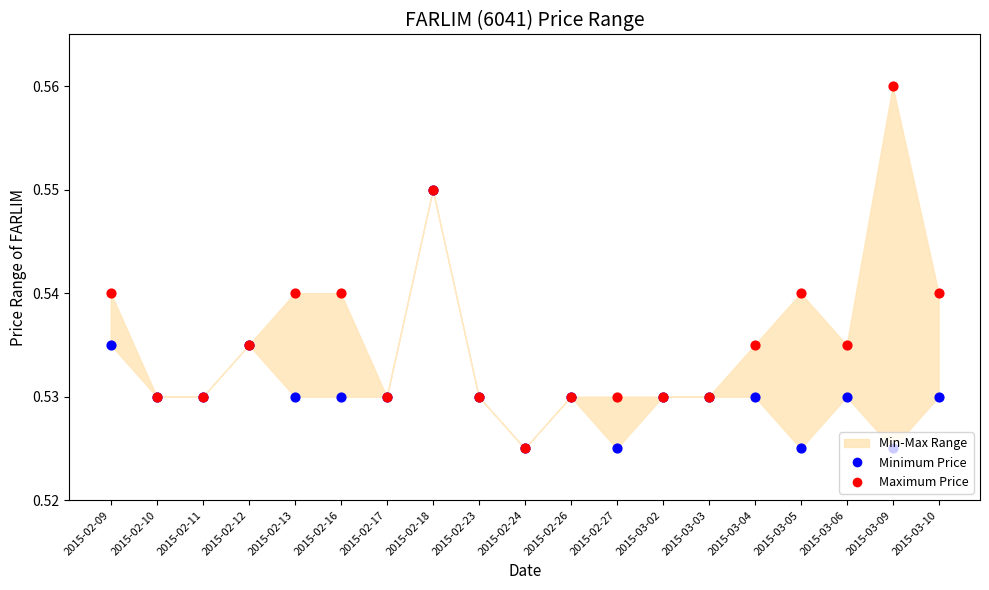

Which series reaches the minimum Y coordinate?

Minimum Price